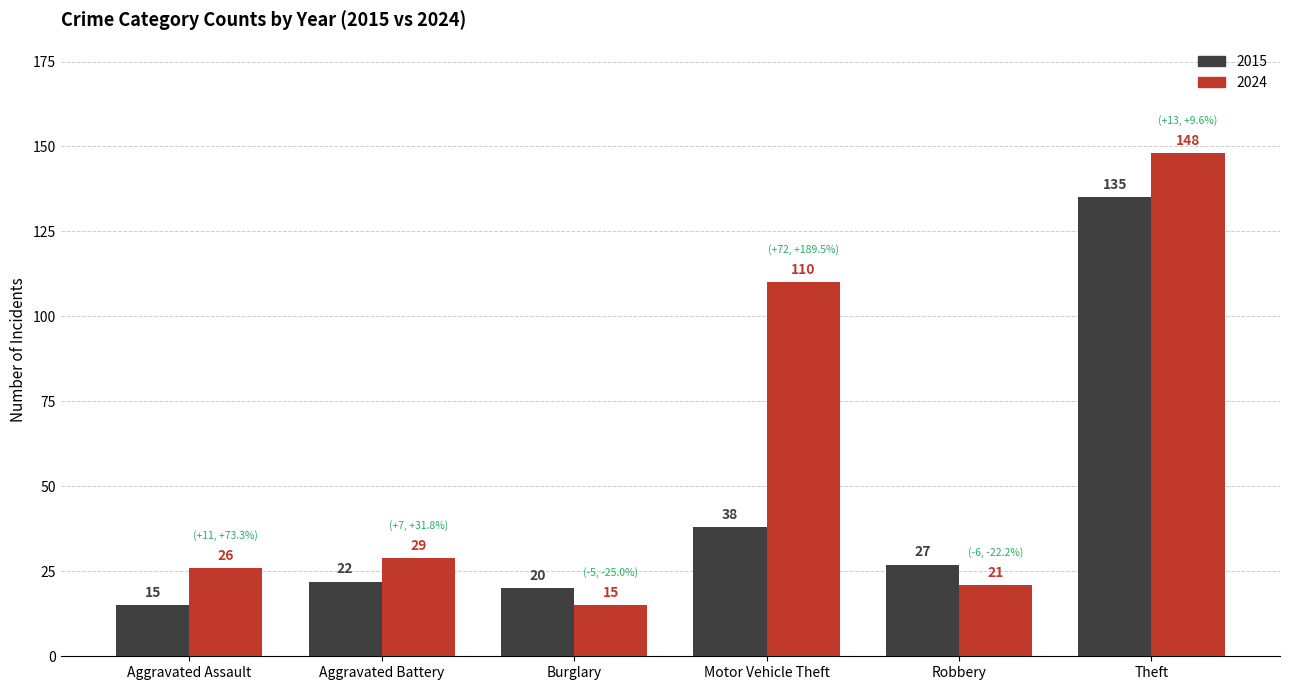

What is the spread (max minus min) of values at Aggravated Battery?

7